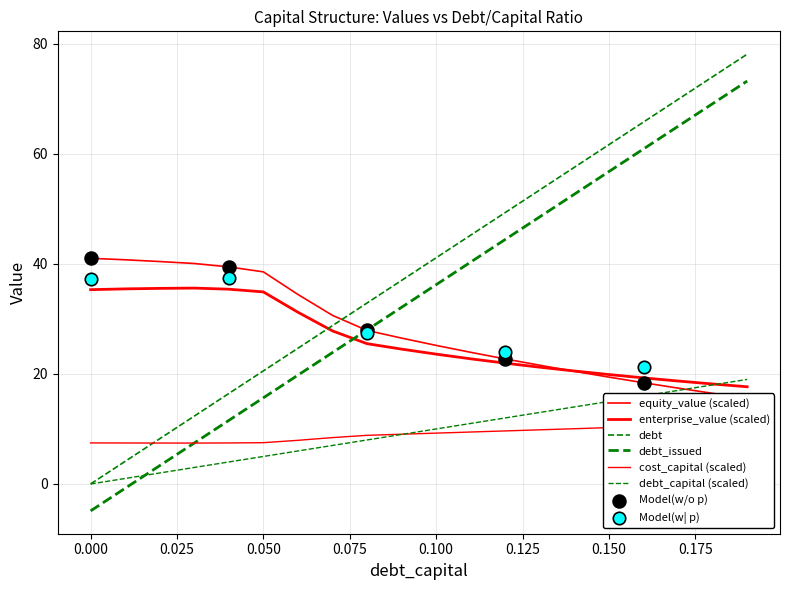

Which series reaches the minimum Y coordinate?

debt_issued